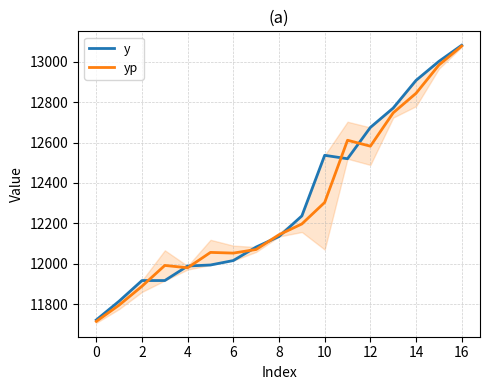

True or false: yp has more than 0 interior local peaks.

True